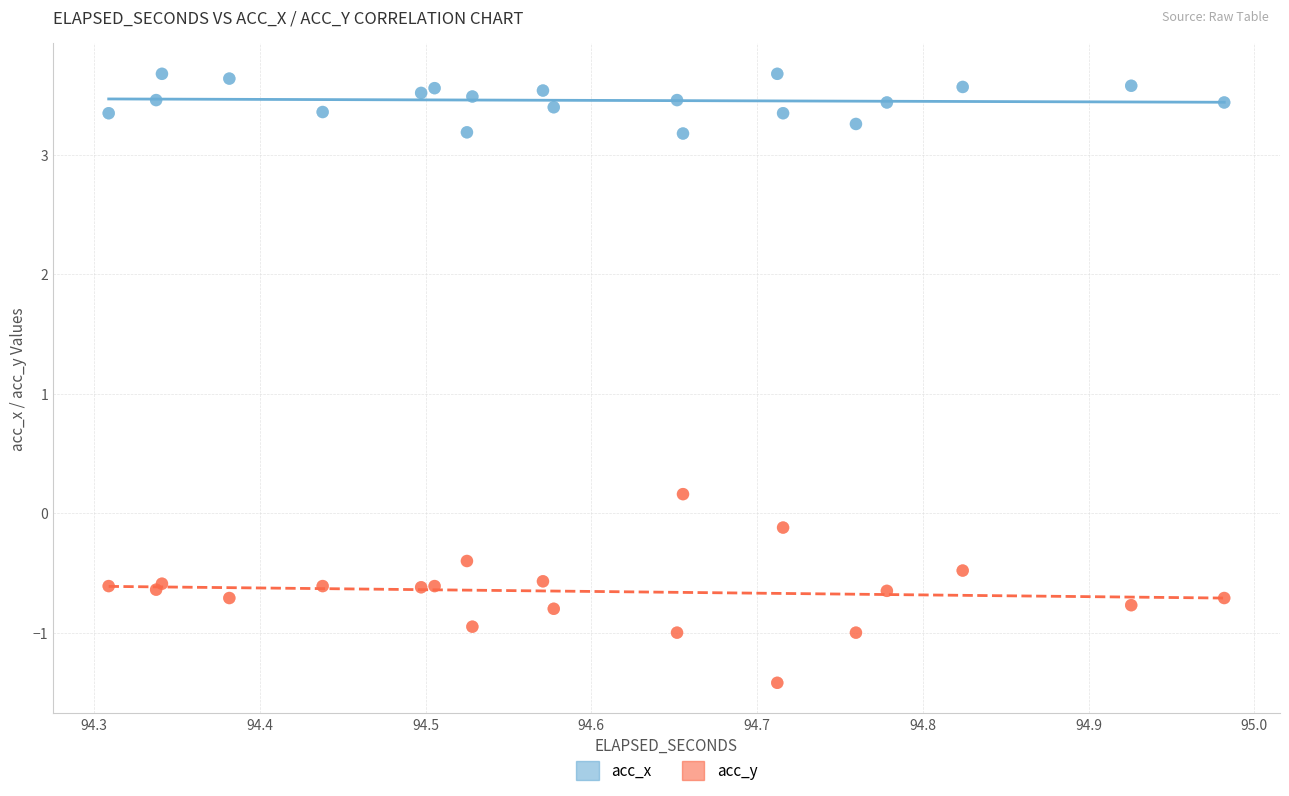

What is the X range (max minus min) for the scatter plot?

0.7